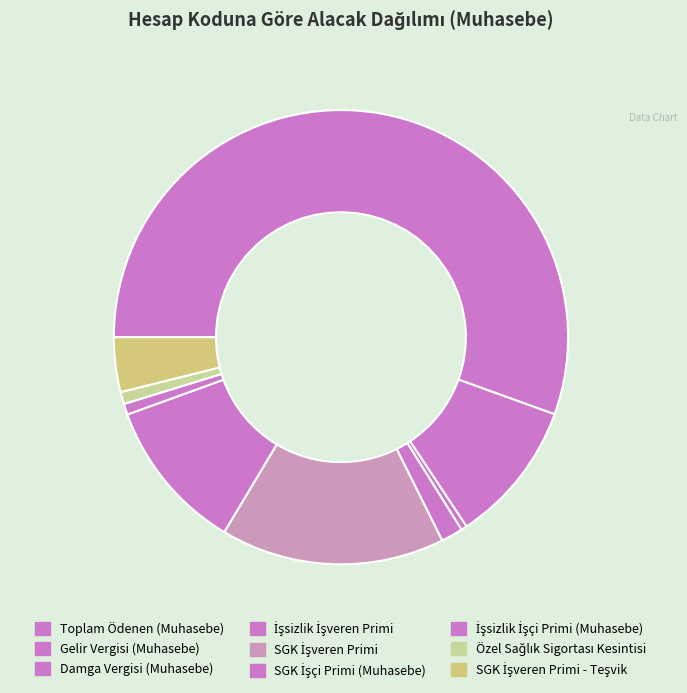

Which slice represents more than half of the pie?

Toplam Ödenen (Muhasebe)